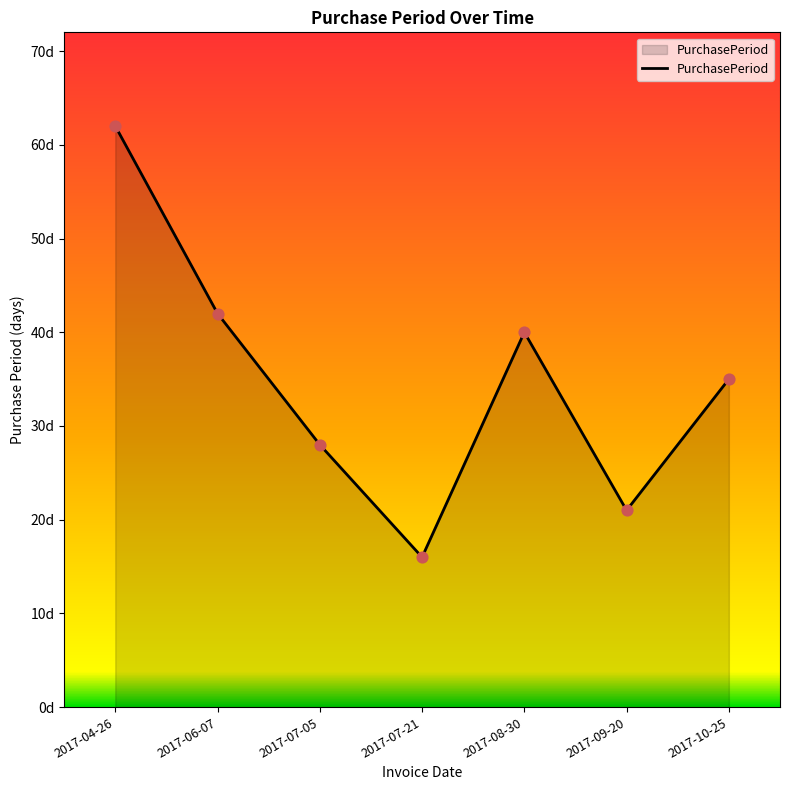

Between 2017-09-20 and 2017-07-21, which is larger?

2017-09-20